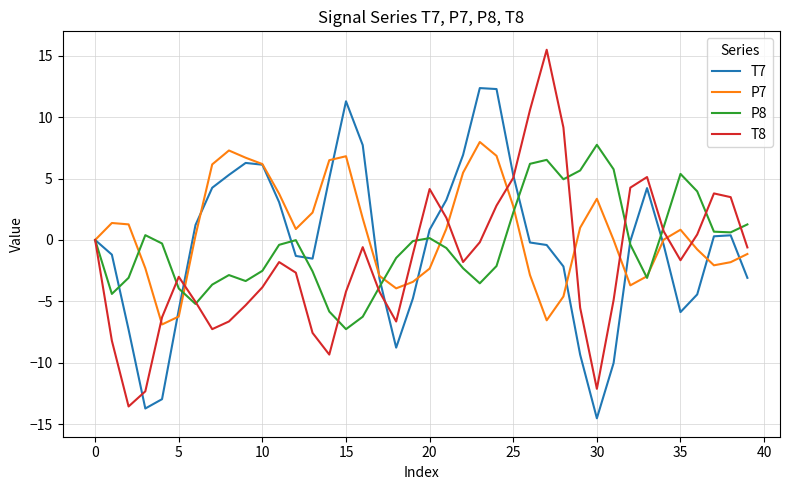

What is the minimum value for T7?

-14.5